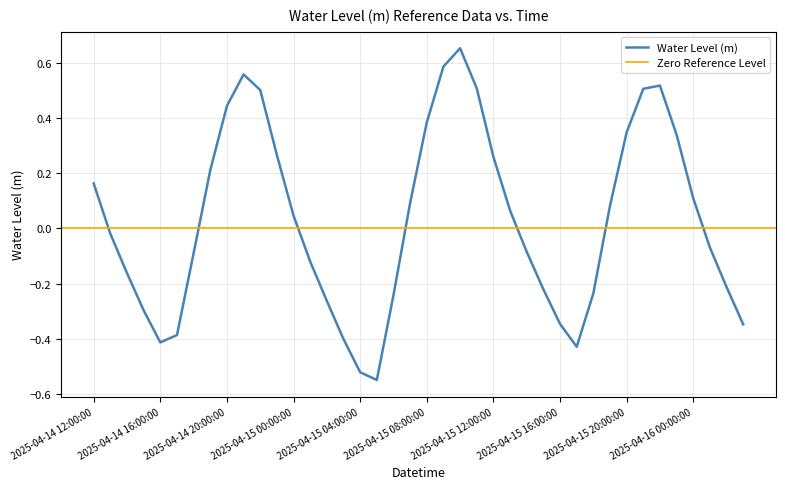

How many values are above zero?

20